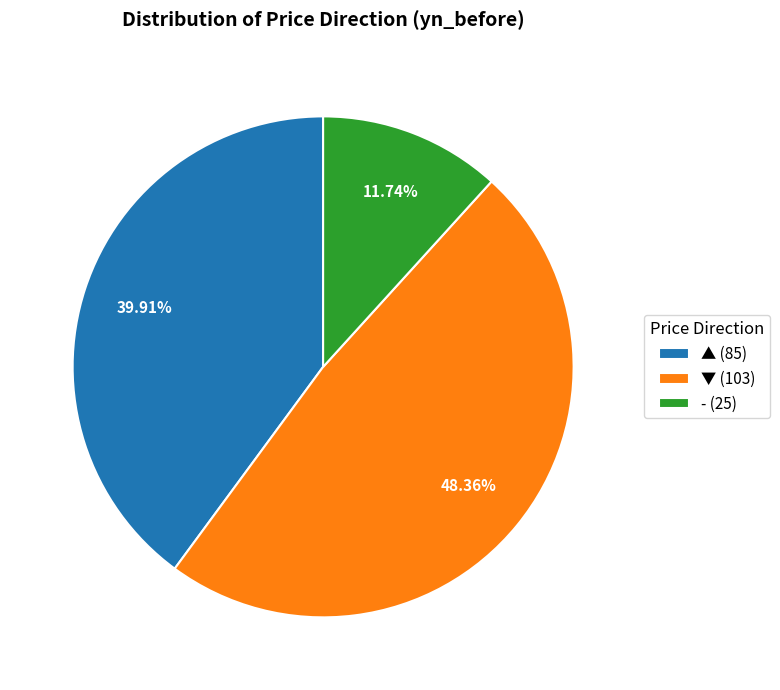

Rank the categories by value from highest to lowest.

▼ (103), ▲ (85), - (25)